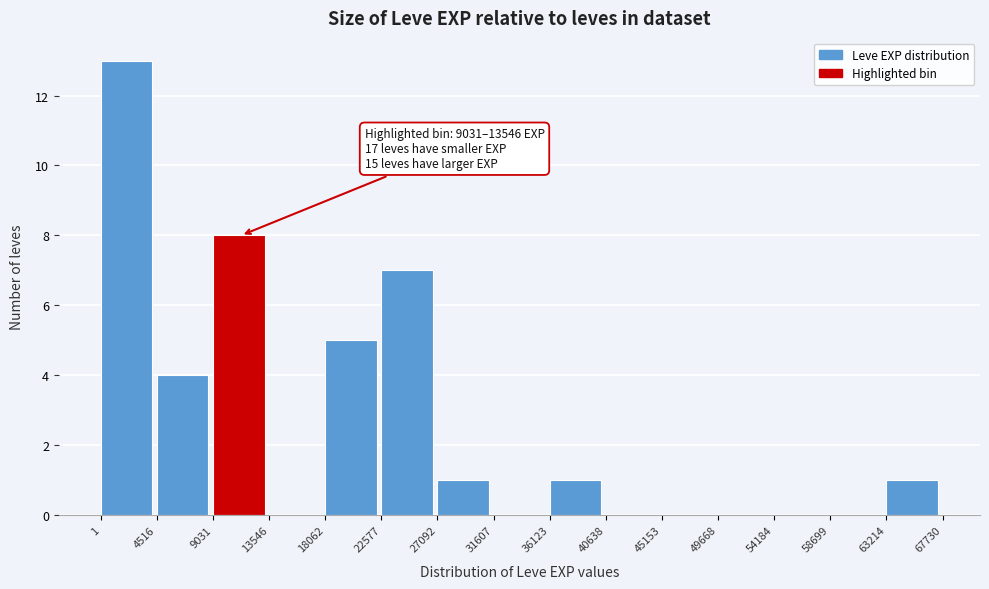

Over which range of the x-axis is the bar tallest?

1 to 4516